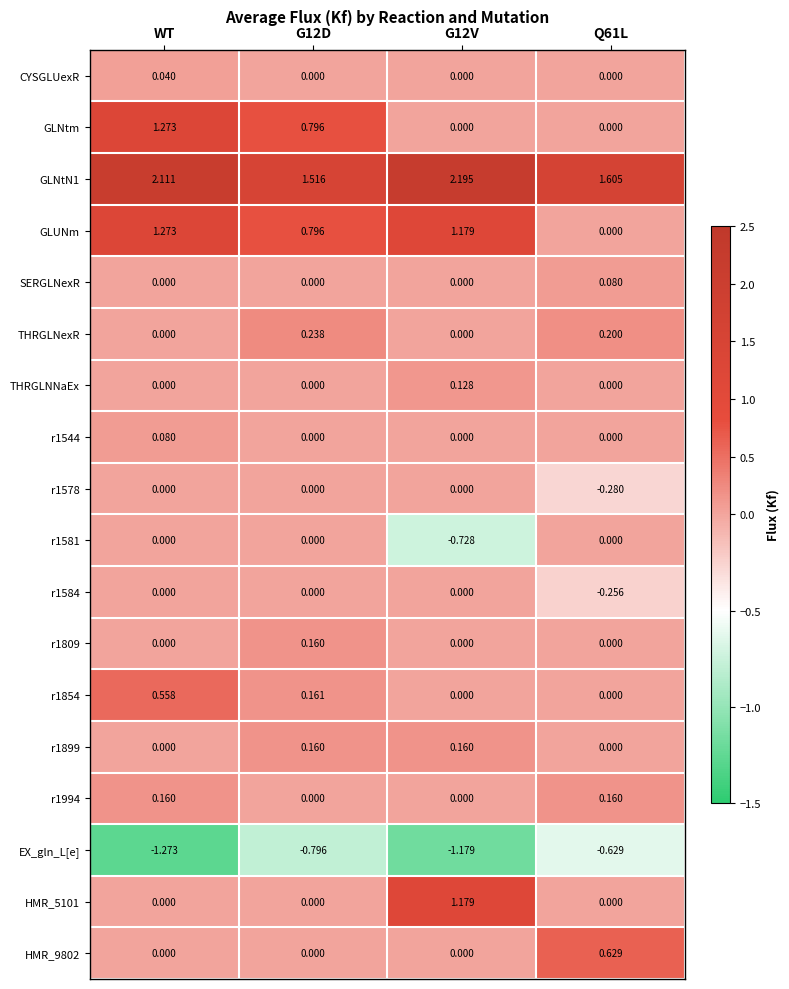

At which category is the sum across all series the highest?

WT